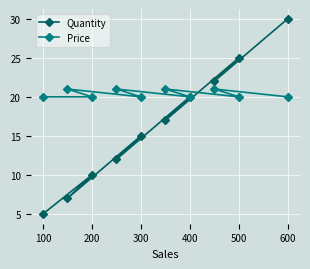

List the series in order of their peak value, lowest first.

Price, Quantity